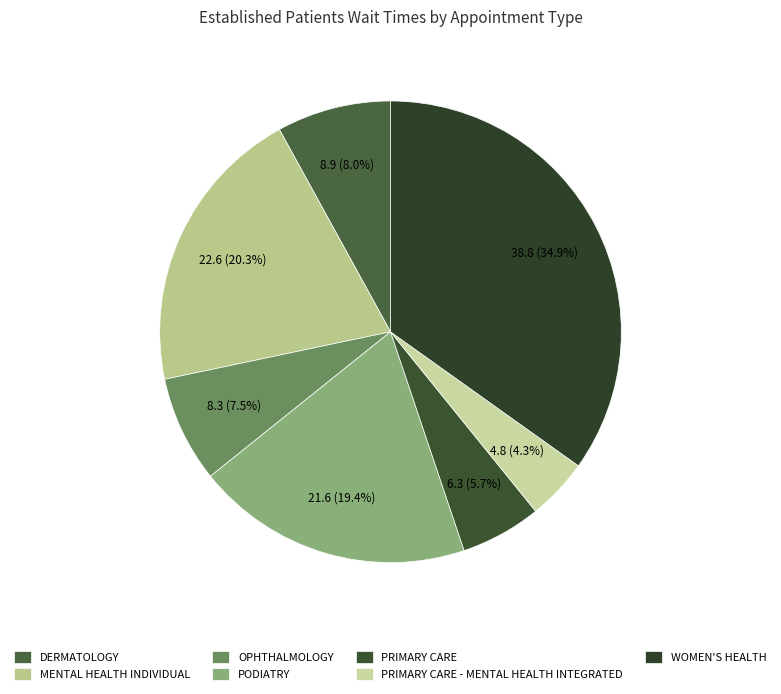

The PODIATRY slice represents 19% of the pie. True or false?

True